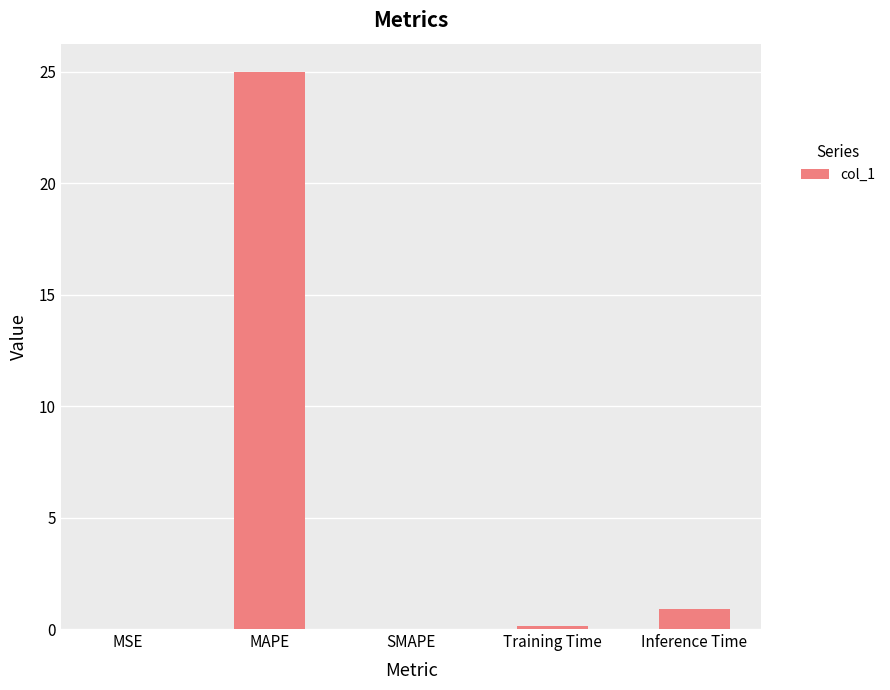

Between MSE and Inference Time, which is larger?

Inference Time